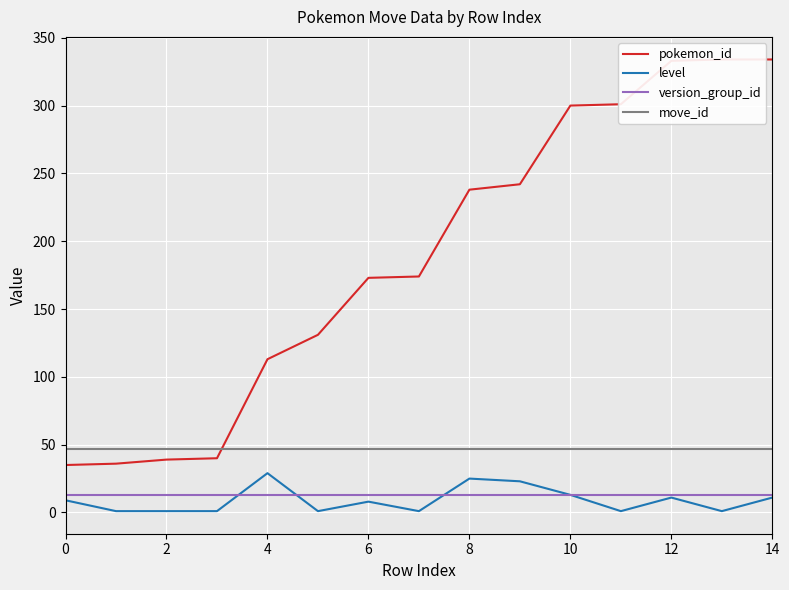

Where is level nearest to the value 15?

10